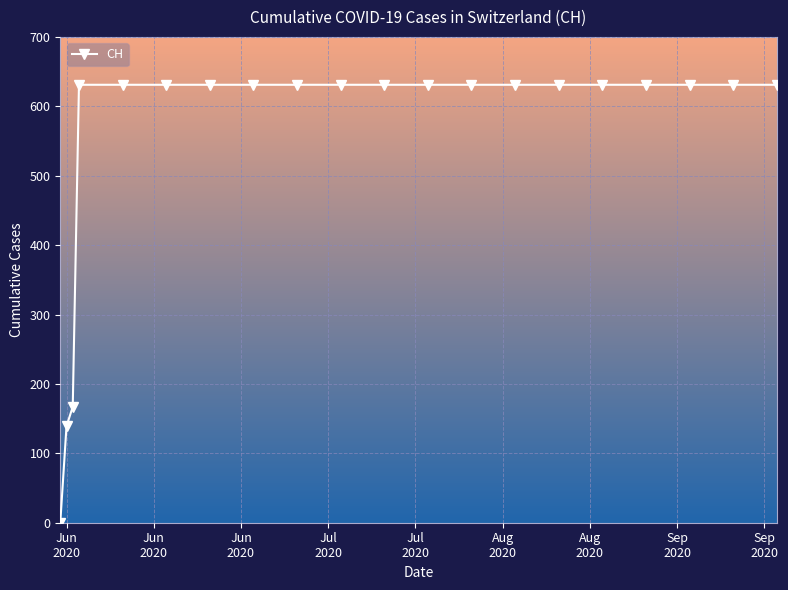

Does the chart have visible grid lines?

Yes